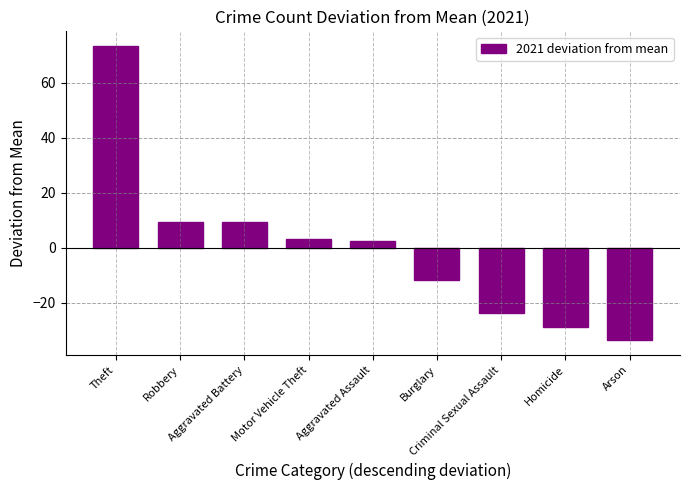

What is the value of the 9th bar from the left?

-33.7